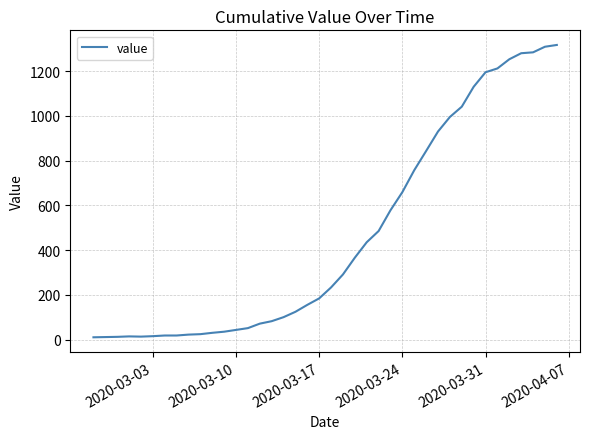

What is the maximum value shown in the chart?

1317